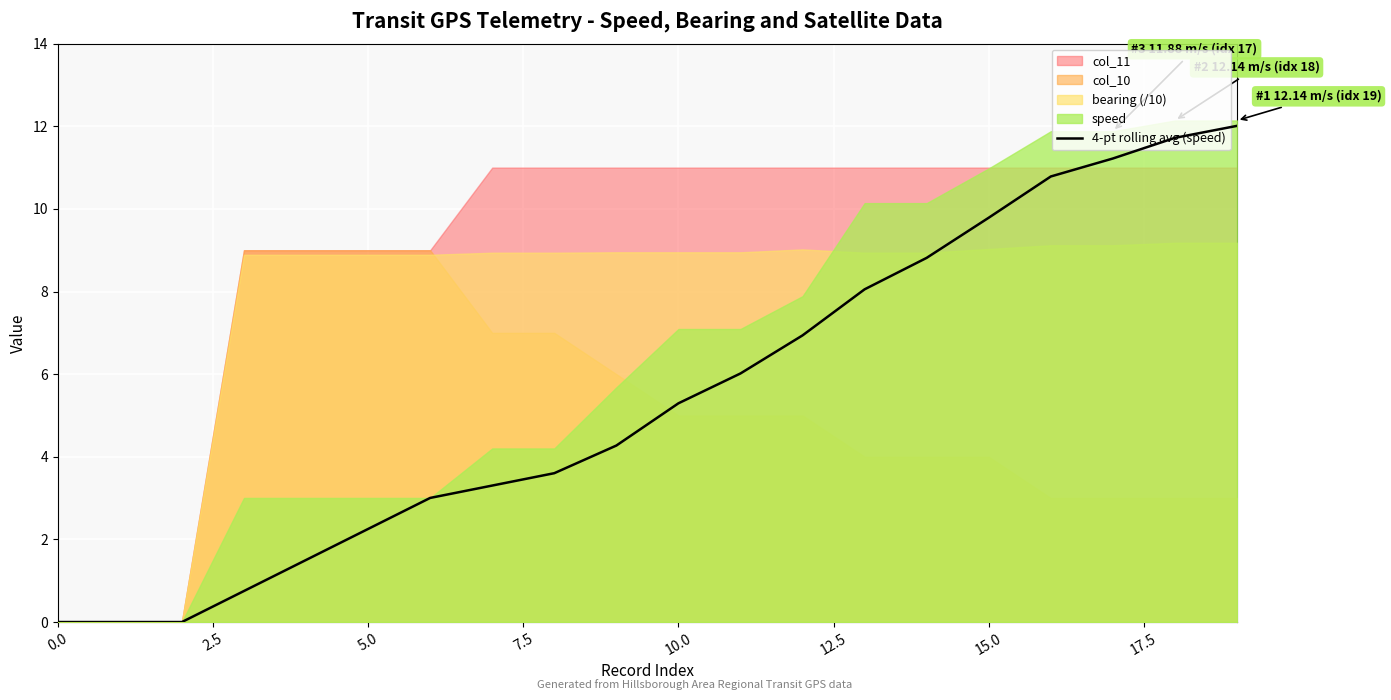

What is the highest value of the 4-pt rolling avg (speed) series?

12.0